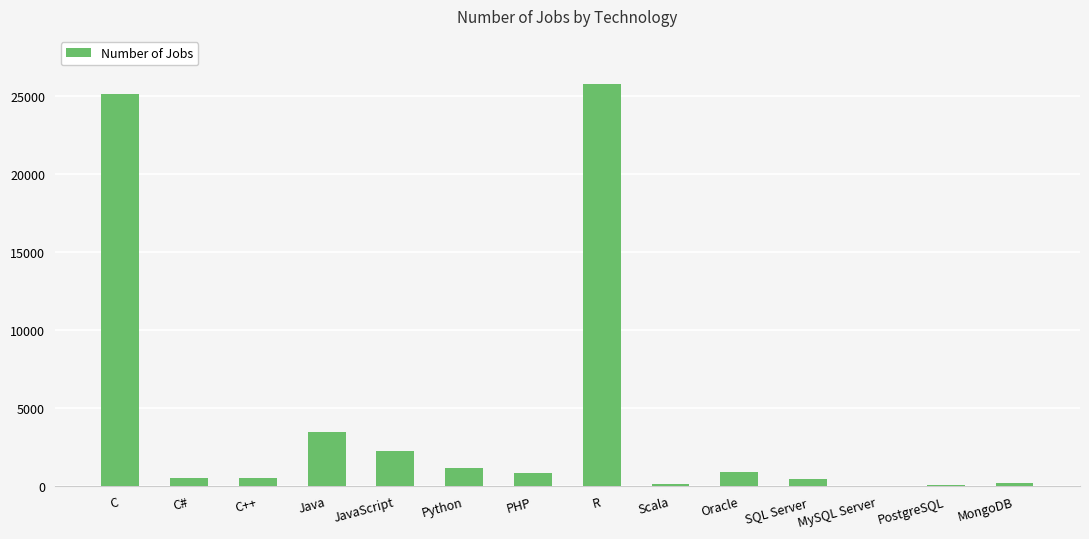

What is the difference between the values at Python and PHP?

324